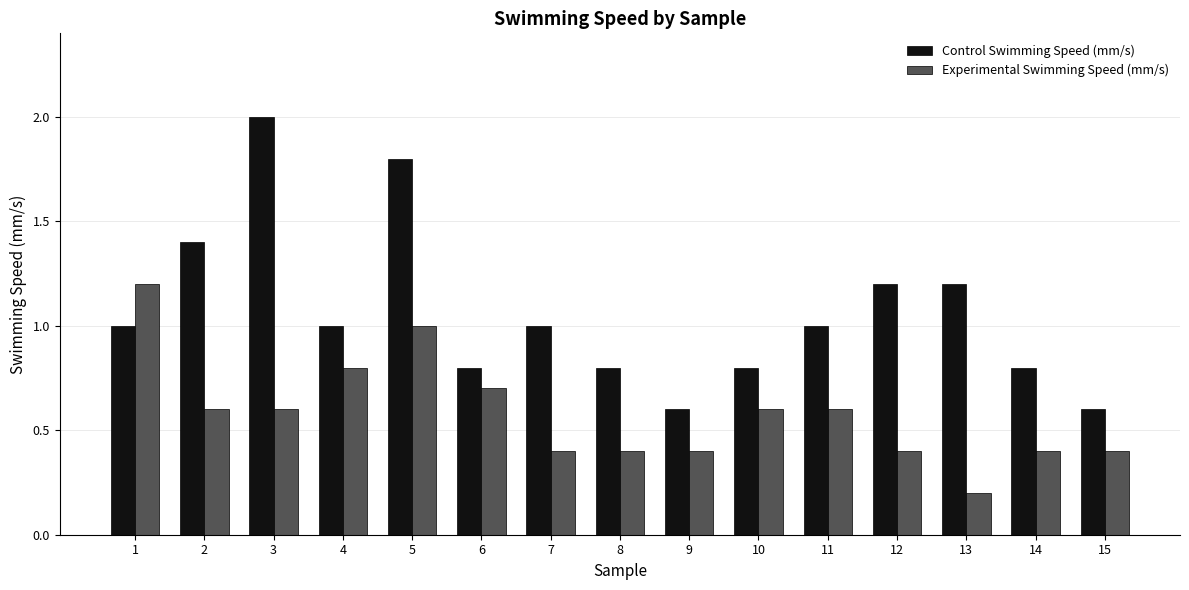

What is the total value across all series at 10?

1.4